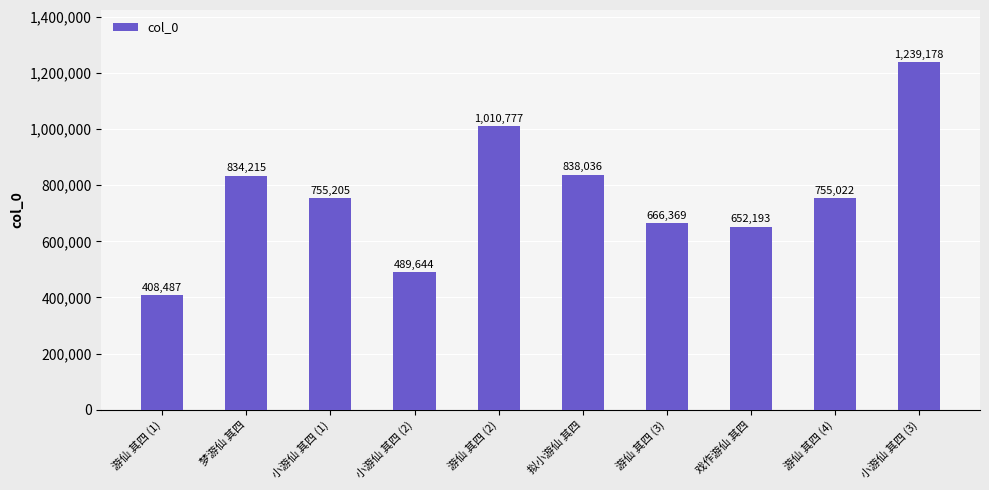

At which label does the data first exceed 755205?

梦游仙 其四